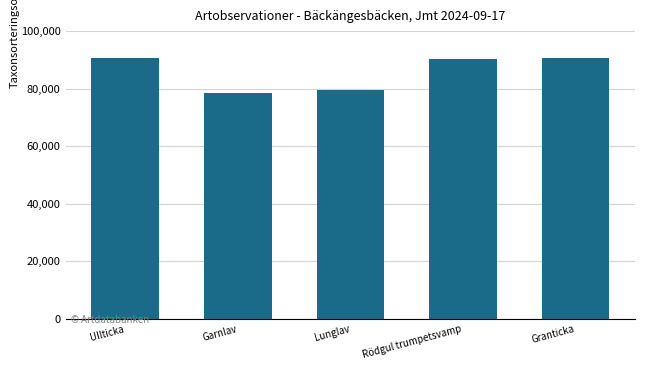

How many bars are there in total?

5